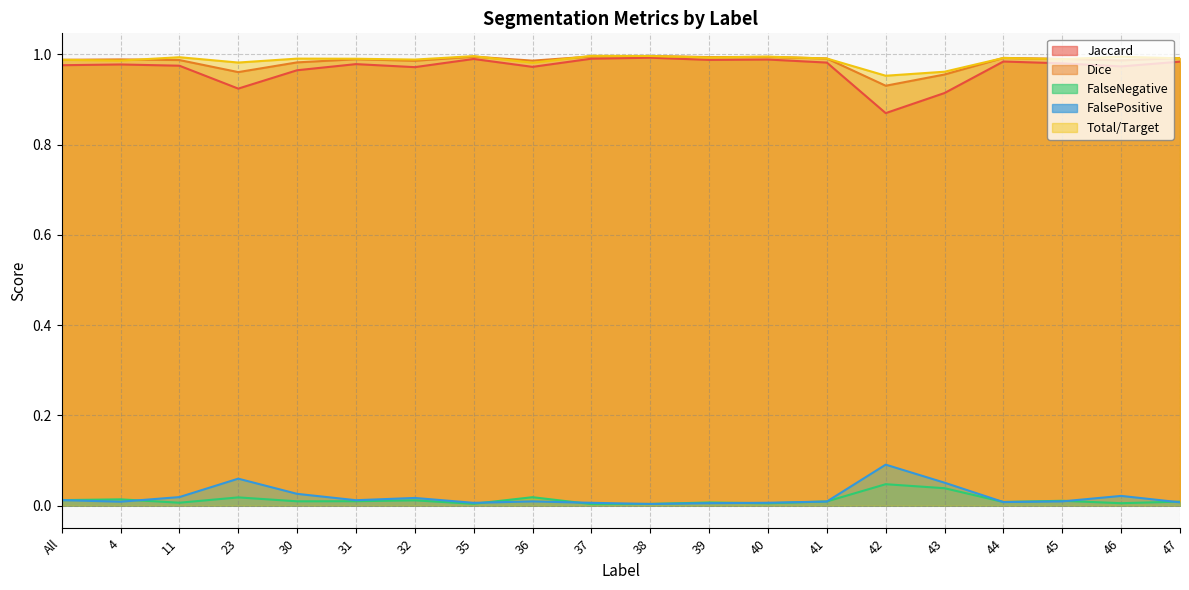

List the series in order of their peak value, highest first.

Total/Target, Dice, Jaccard, FalsePositive, FalseNegative